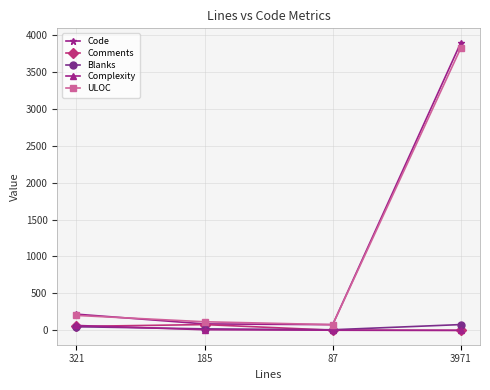

What is the greatest value displayed?

3893